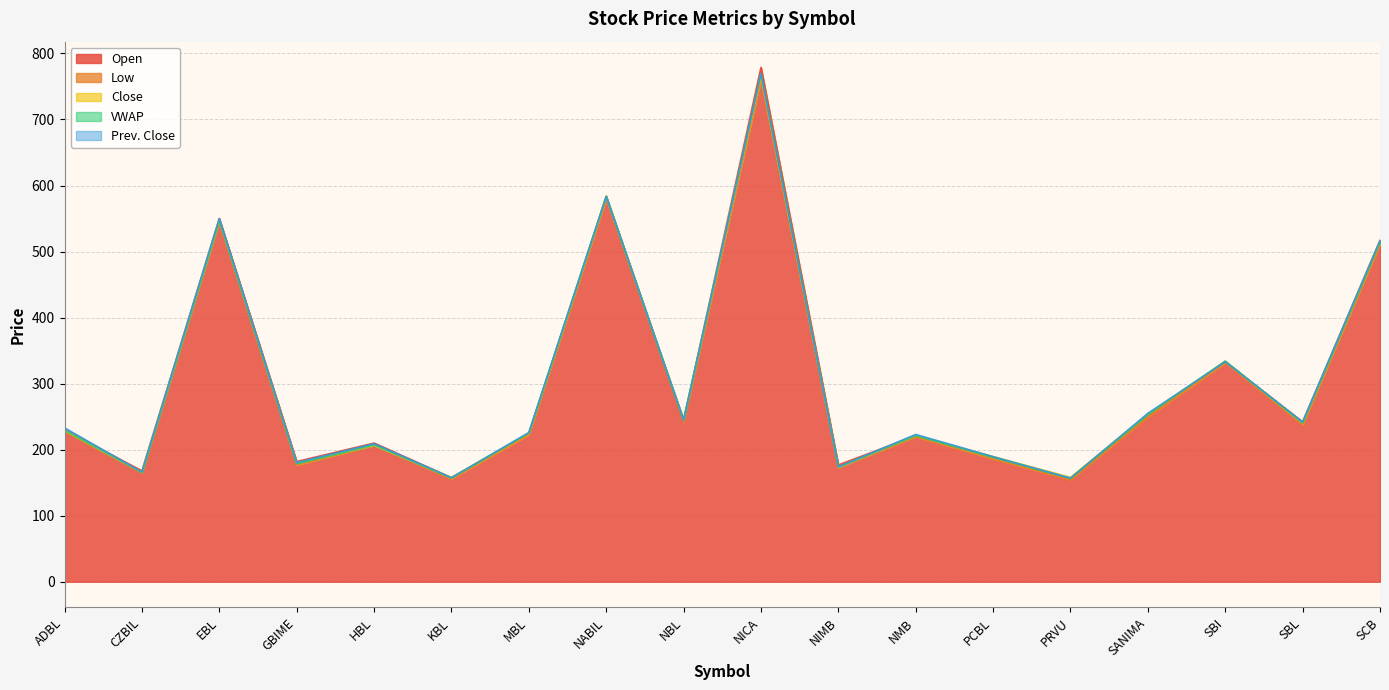

At which category is the sum across all series the highest?

NICA